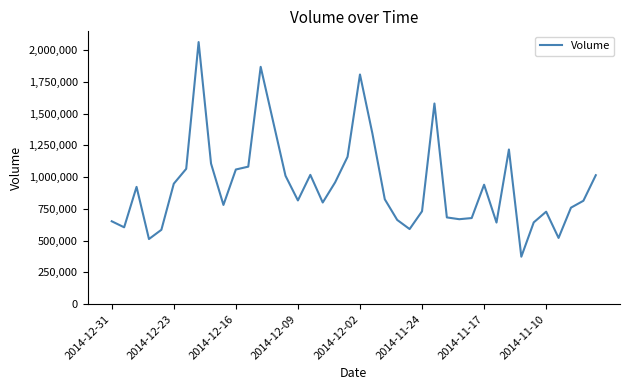

What is the difference between the maximum and minimum values?

1688800